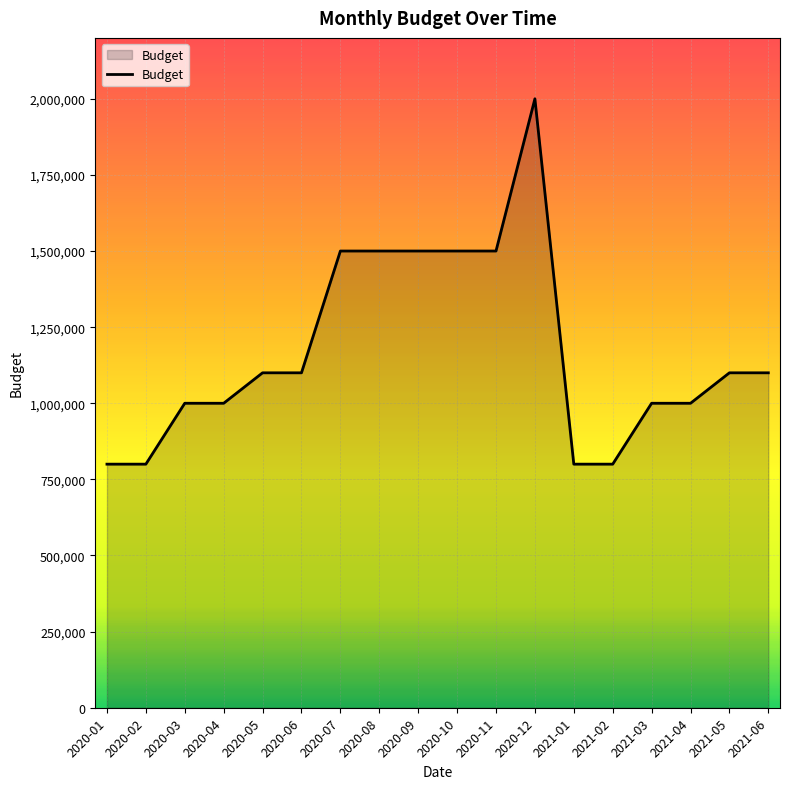

What is the change in value from 2020-08 to 2021-06?

-400000